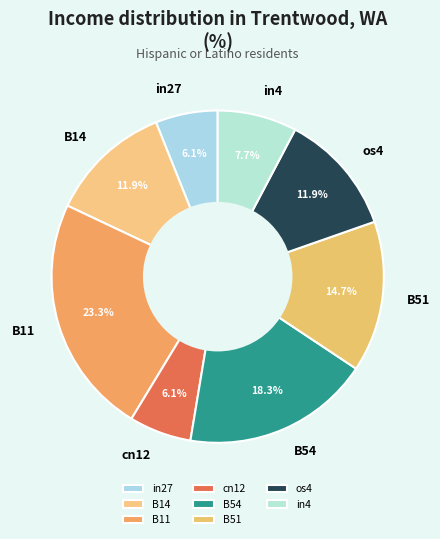

Does any single category account for the majority?

No